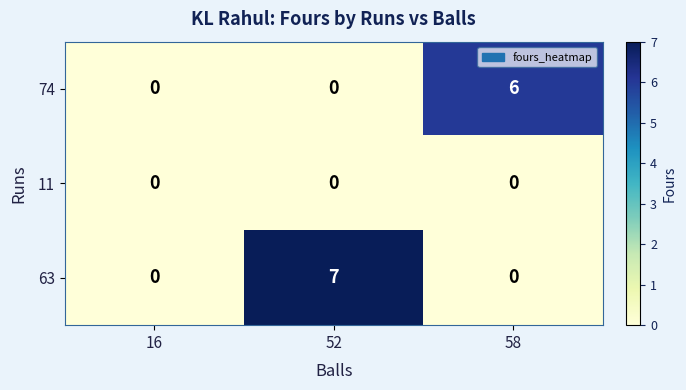

What is the sum of all 74 values?

6